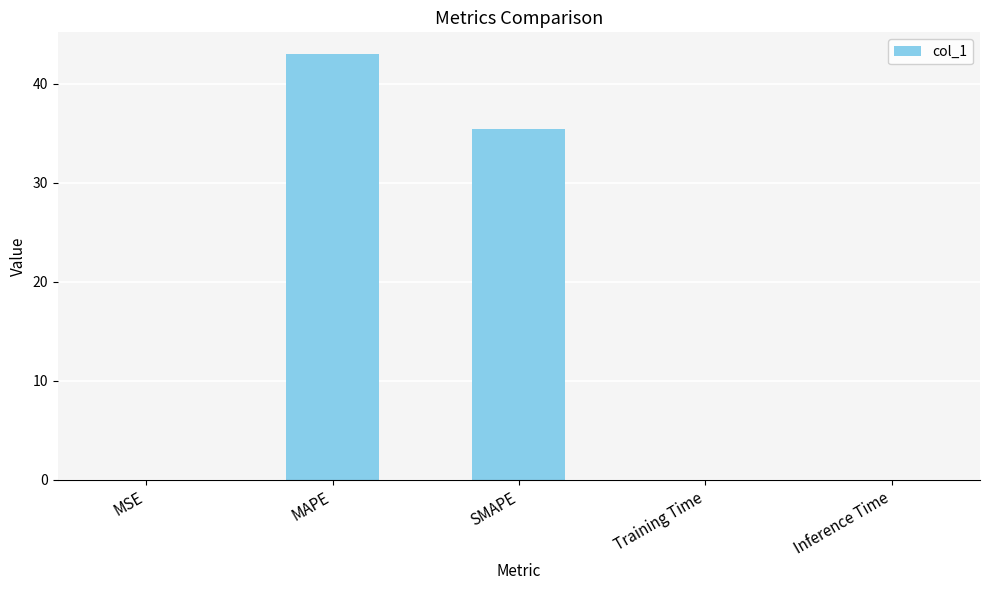

What is the greatest value displayed?

43.0